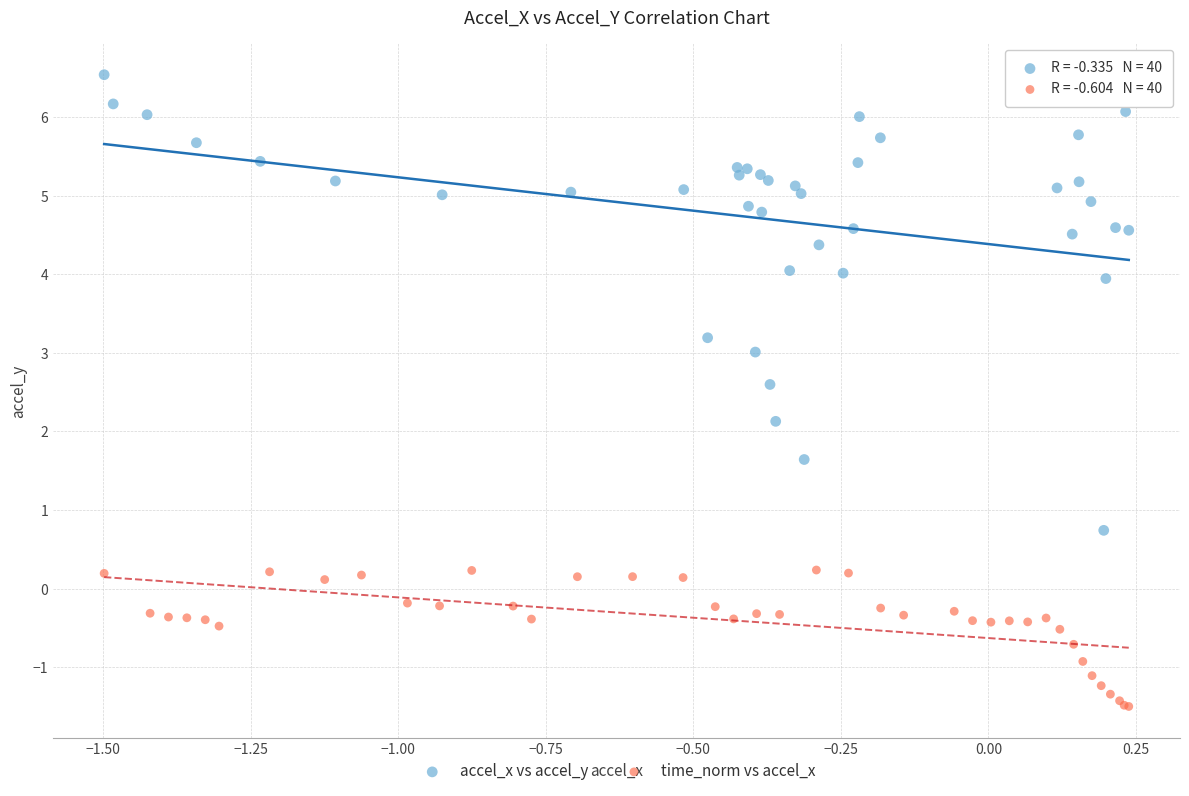

Which series contains the highest Y value?

accel_x vs accel_y